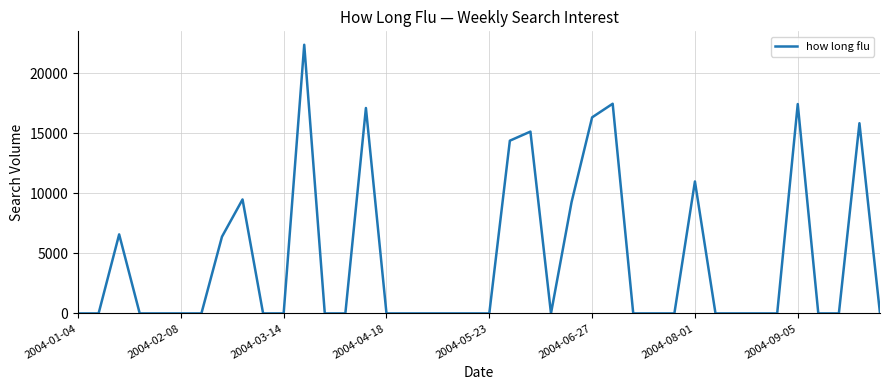

How many interior local peaks (higher than both neighbors) does the data have?

9